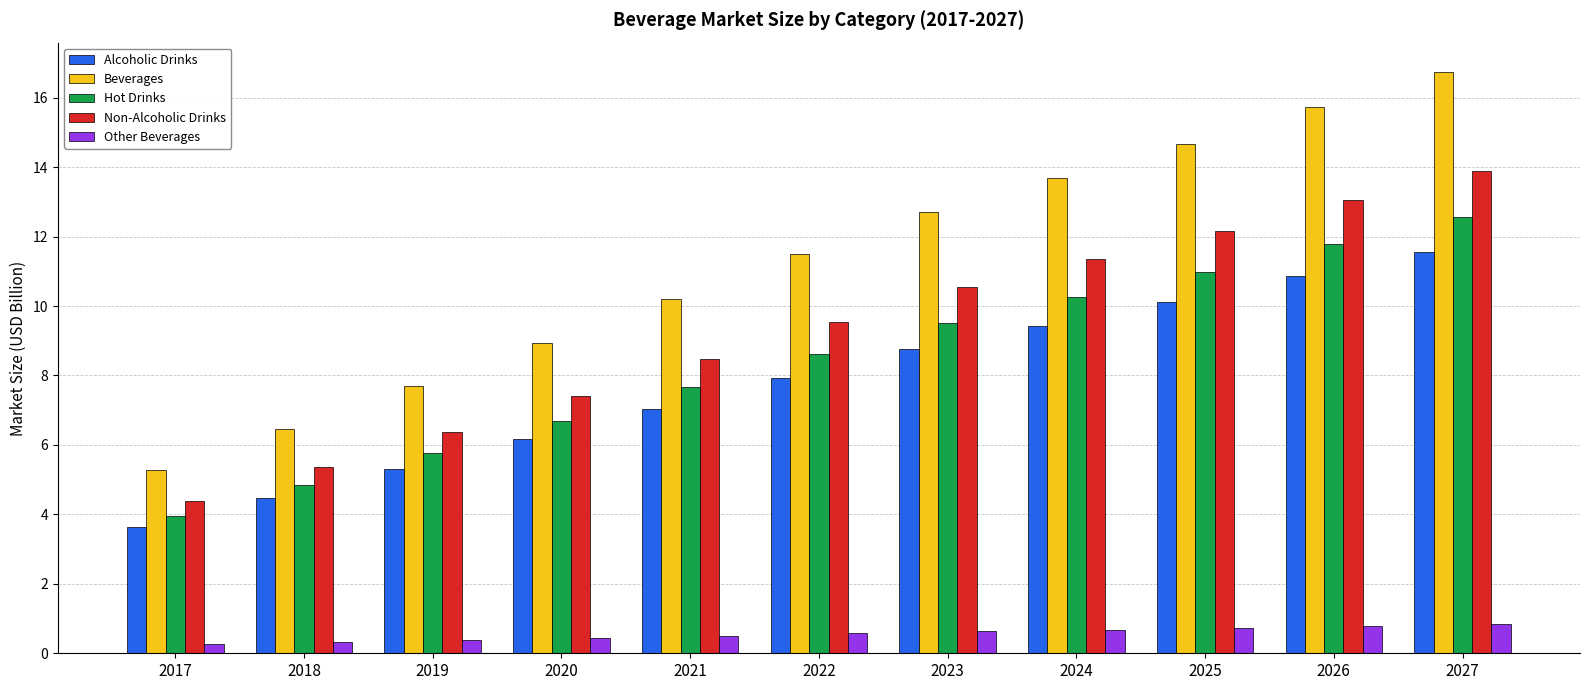

Rank the categories by Beverages value from highest to lowest.

2027, 2026, 2025, 2024, 2023, 2022, 2021, 2020, 2019, 2018, 2017